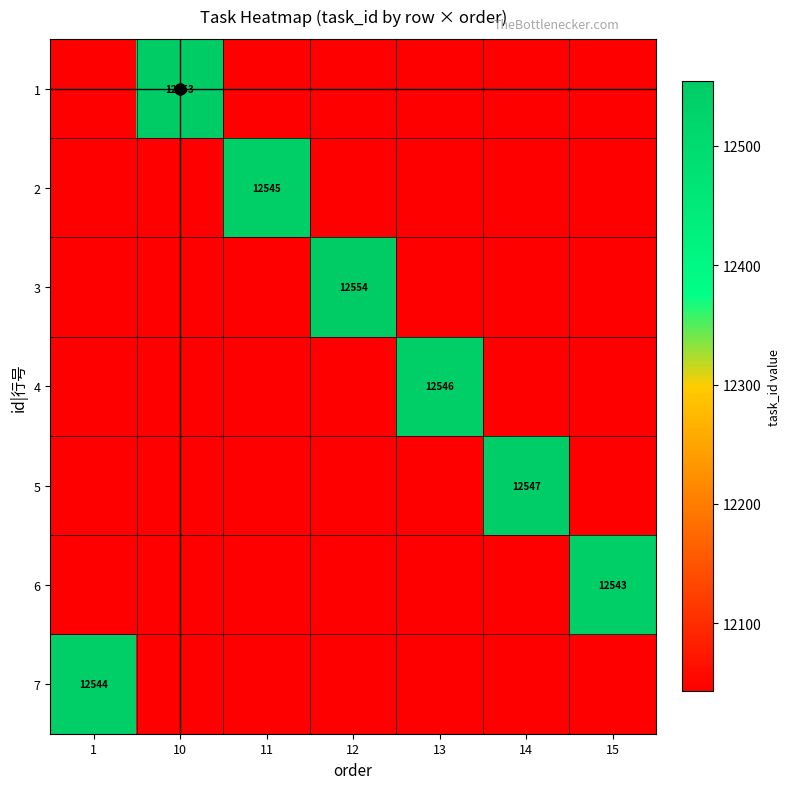

At which label is 5 closest to 12295?

1